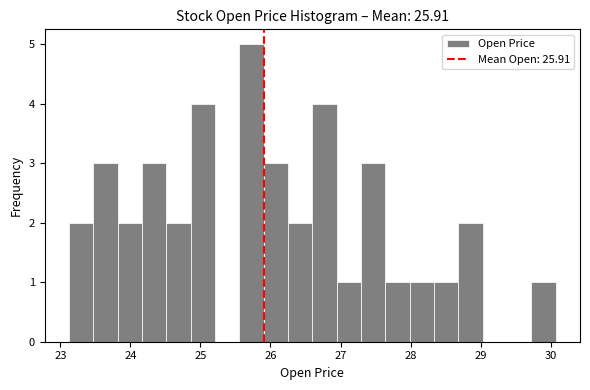

Read against the x-axis, roughly where is the centre of the tallest bar?

25.7